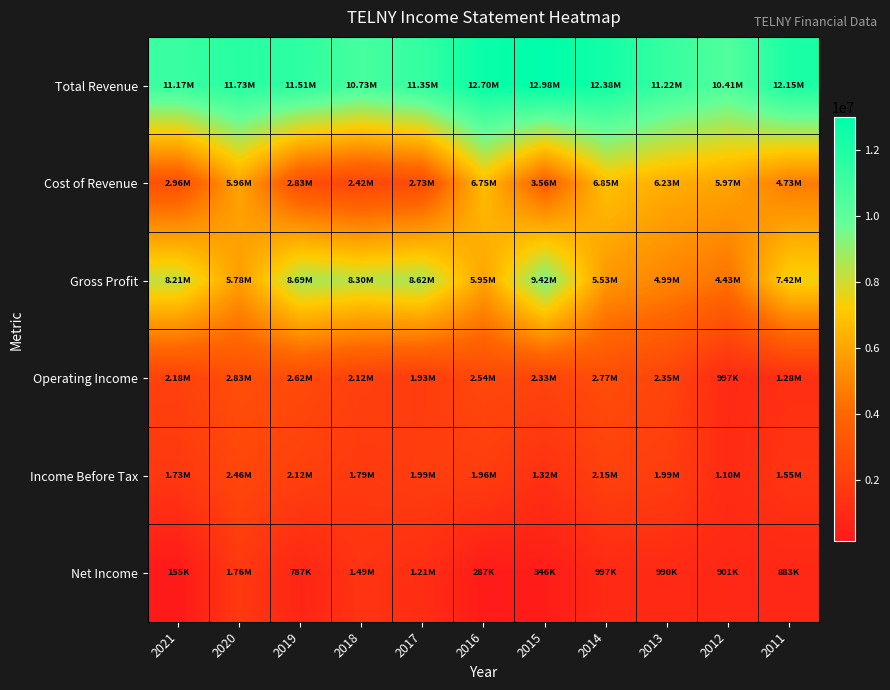

Rank the series by their maximum value, from highest to lowest.

Total Revenue, Gross Profit, Cost of Revenue, Operating Income, Income Before Tax, Net Income